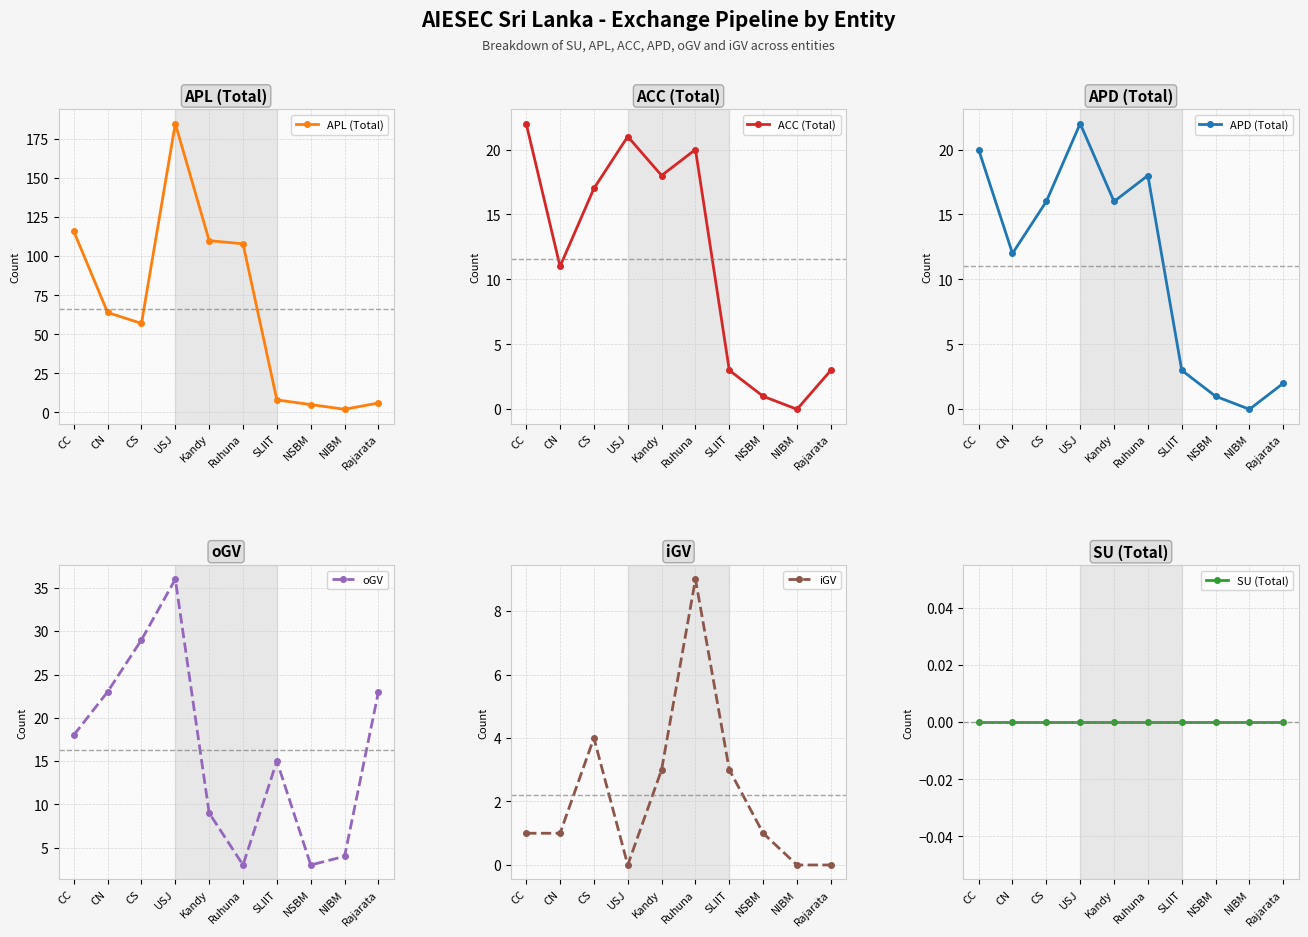

Which series ends up on top after the final intersection of oGV and APD (Total)?

oGV